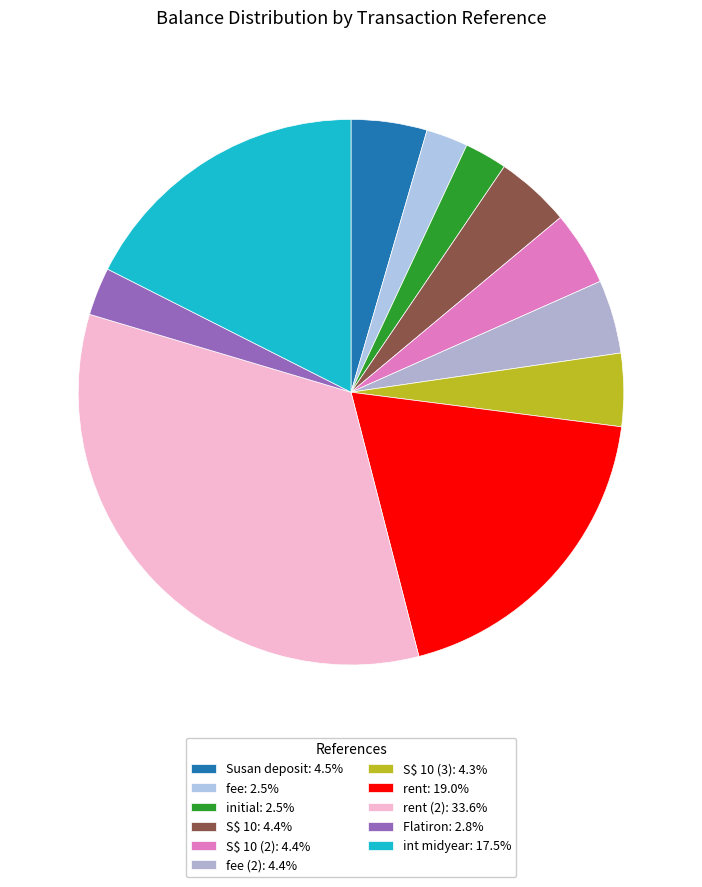

How many slices are in this pie chart?

11